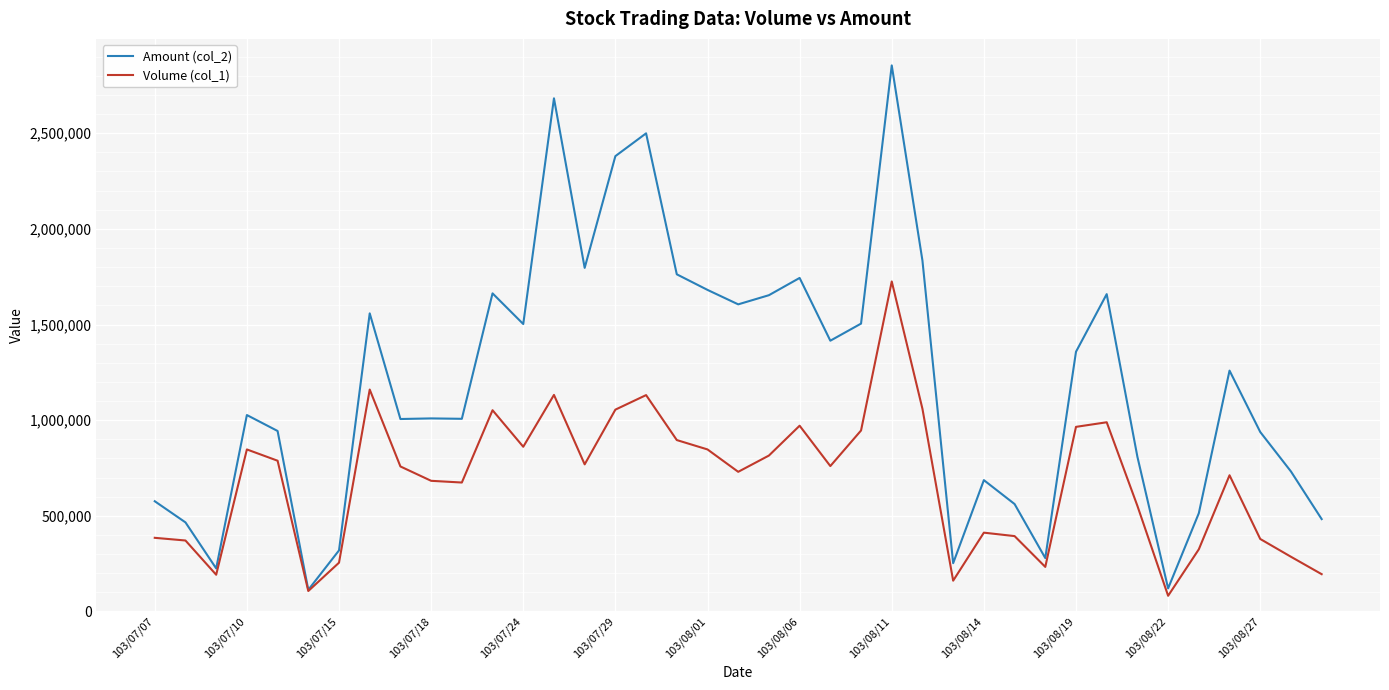

What are all the series names shown in the legend?

Amount (col_2), Volume (col_1)